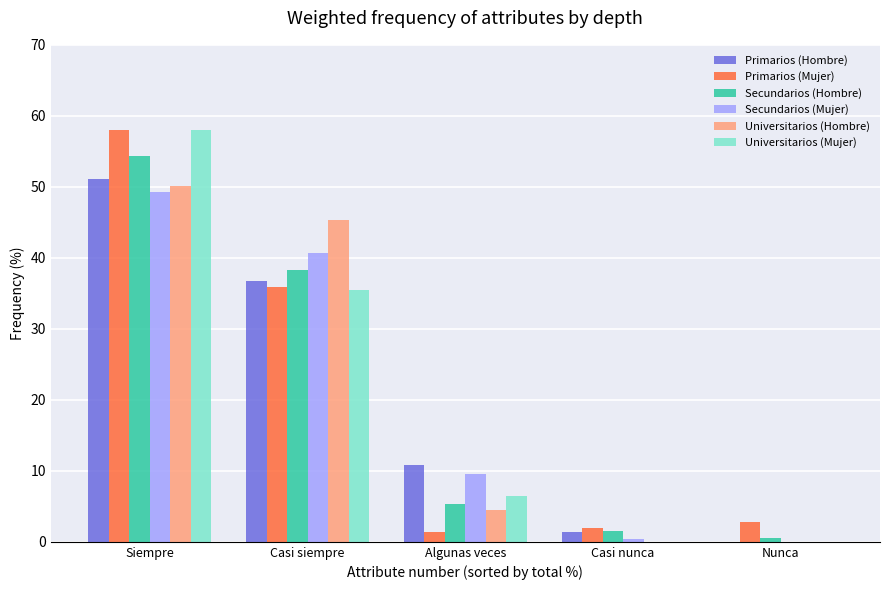

Where is Secundarios (Hombre) nearest to the value 27?

Casi siempre